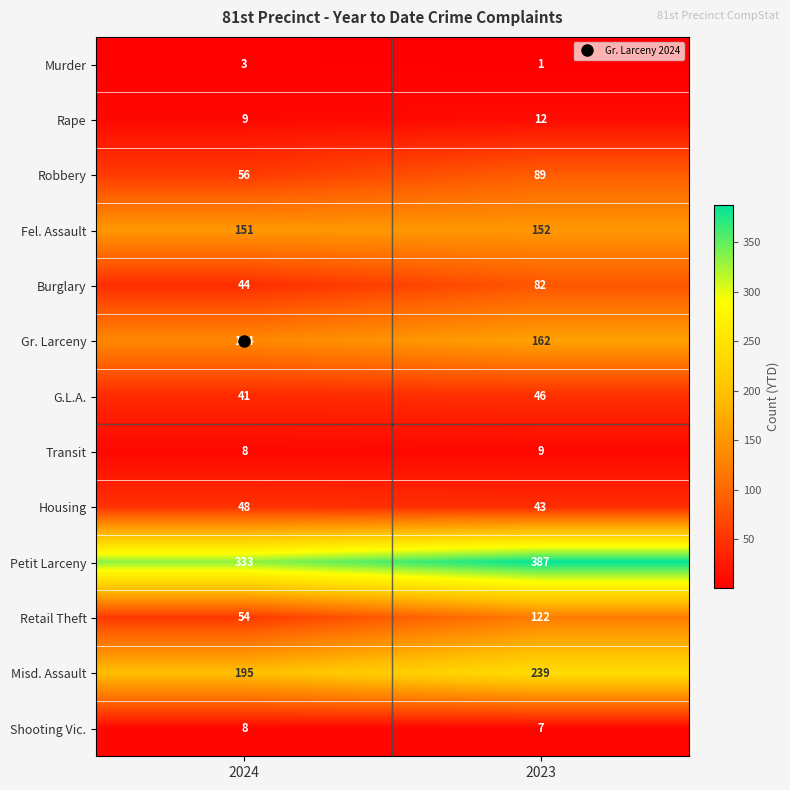

What is the difference between the Burglary values at 2023 and 2024?

38